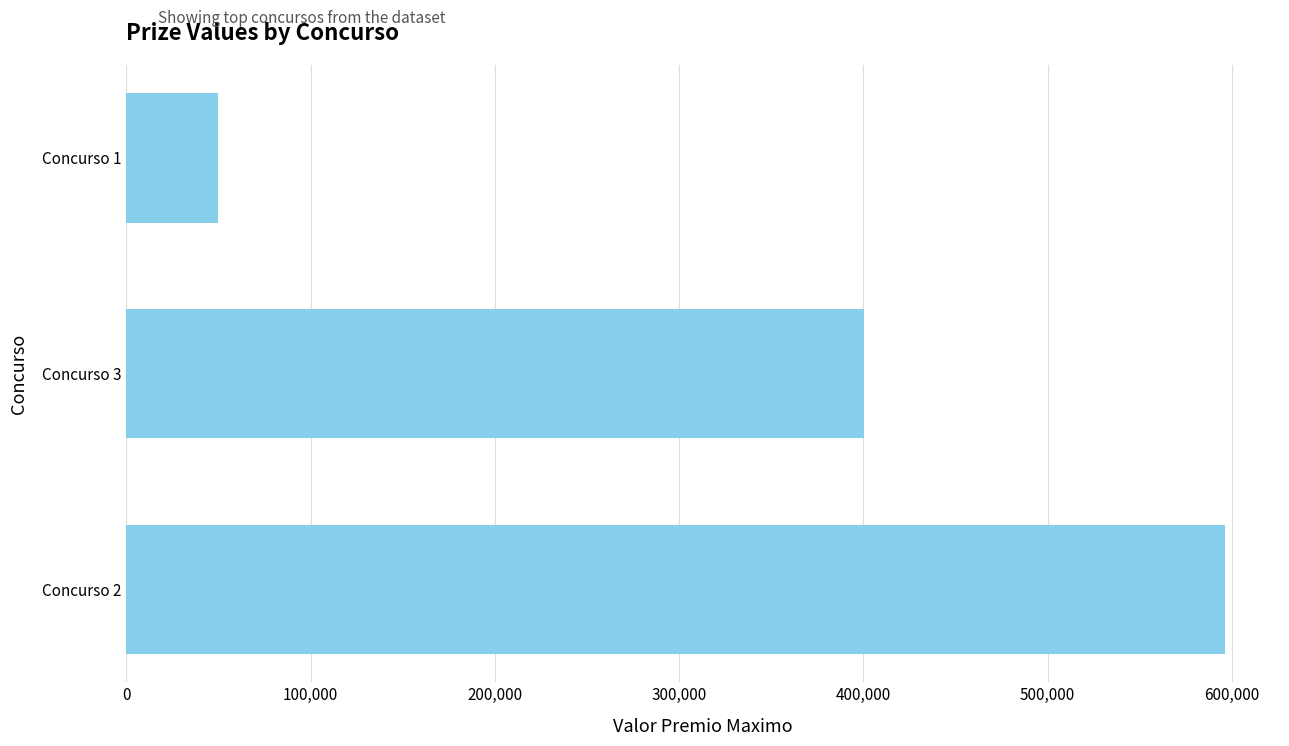

Rank the categories by value from highest to lowest.

Concurso 2, Concurso 3, Concurso 1